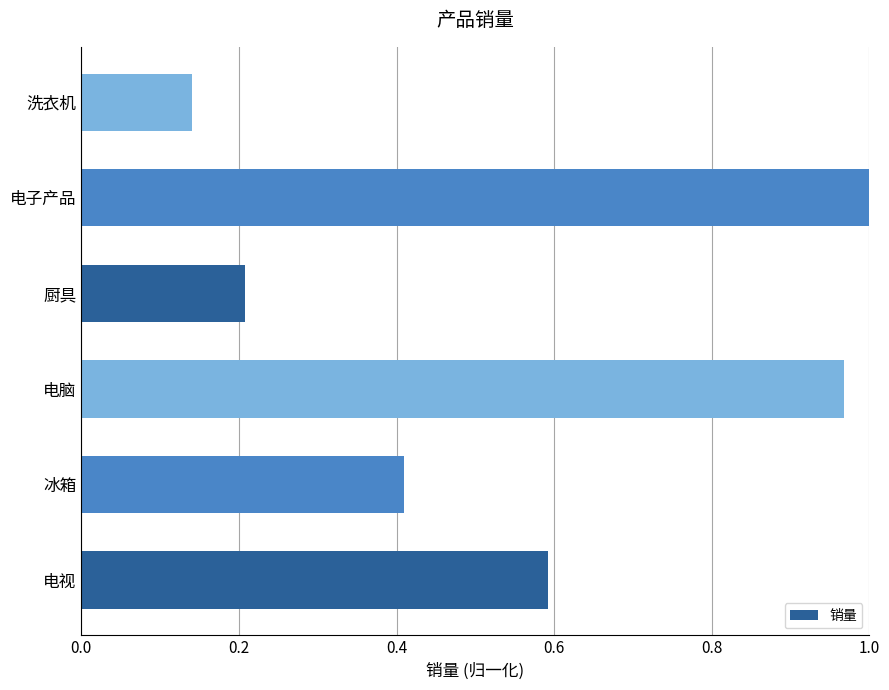

The value at 洗衣机 is 0.0. True or false?

False